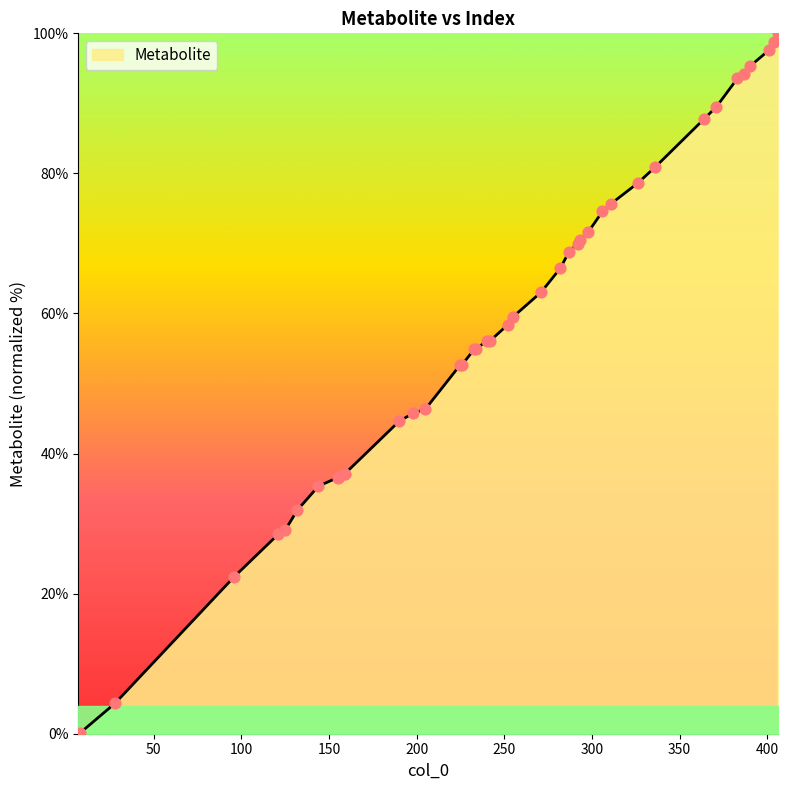

What is the difference between the maximum and minimum values?

100.0